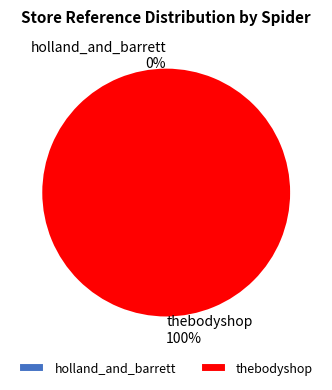

Rank the categories by value from highest to lowest.

thebodyshop, holland_and_barrett